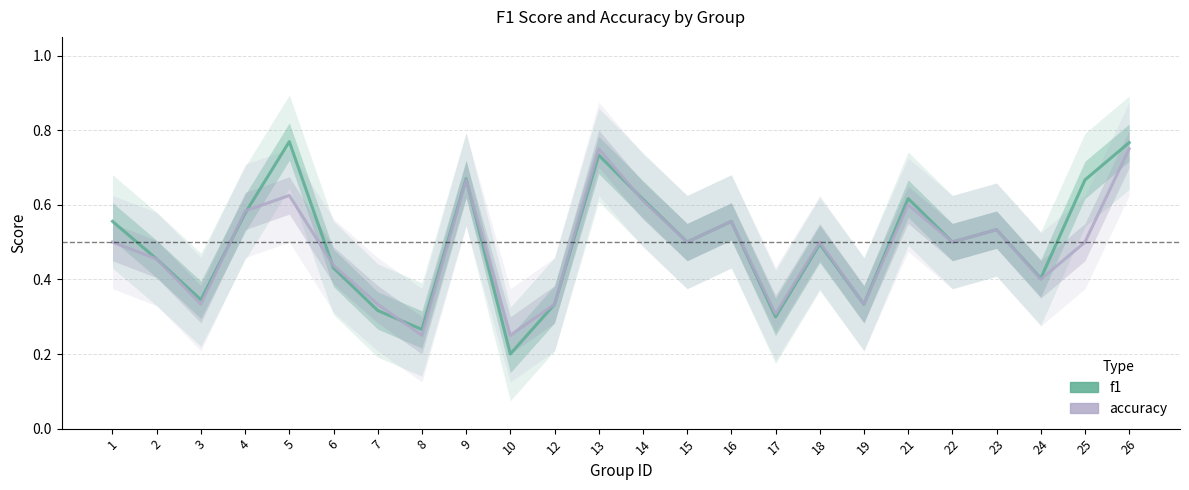

Where do f1 and accuracy first cross each other?

3 and 4